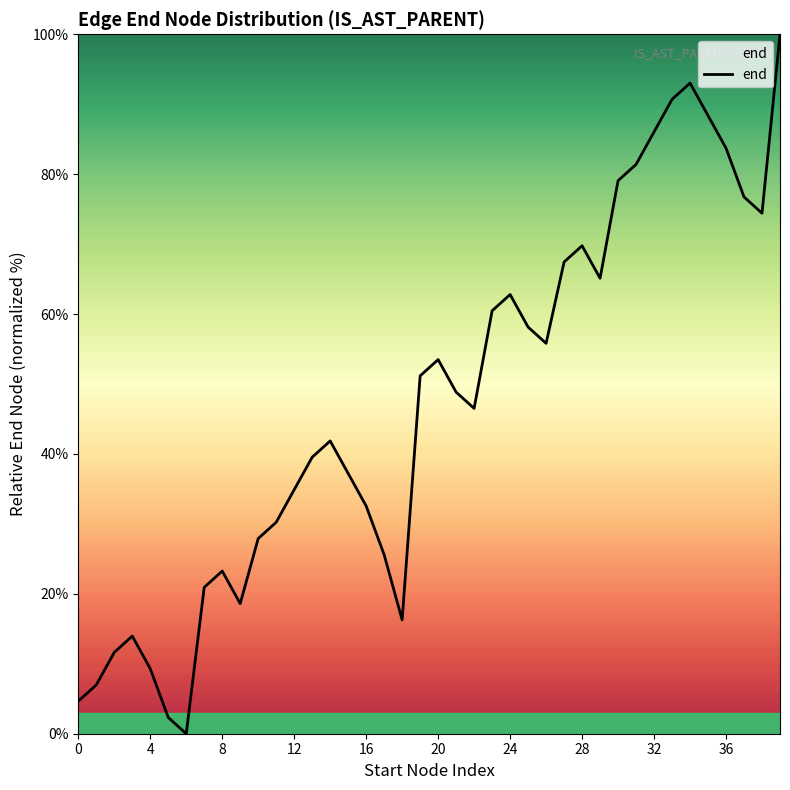

What is the difference between the maximum and minimum values?

100.0